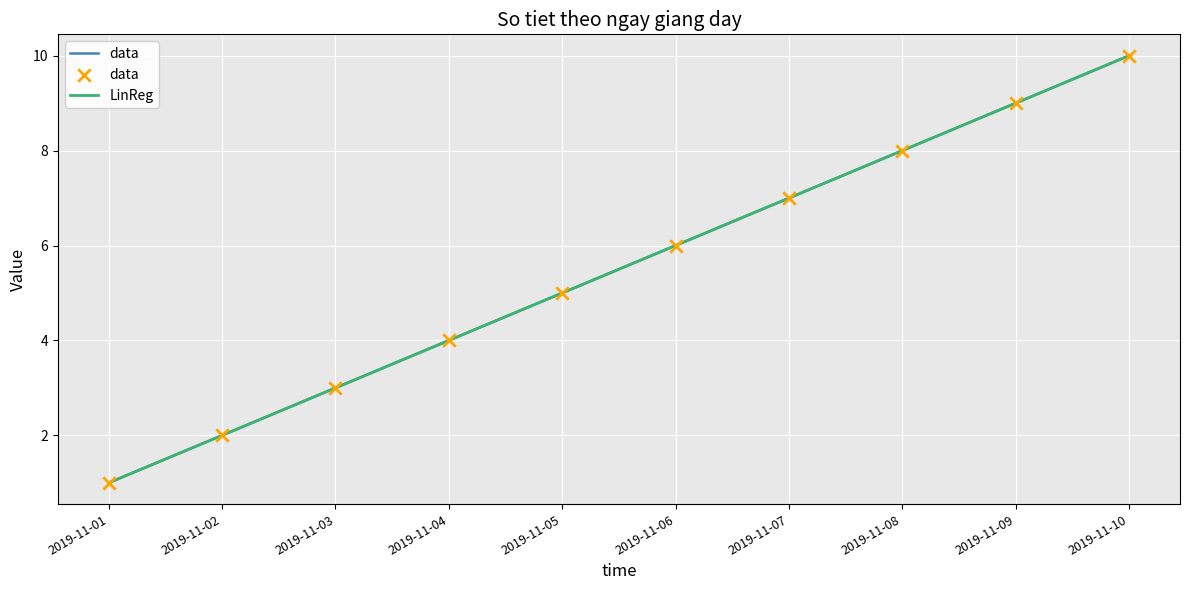

Does the chart have visible grid lines?

Yes